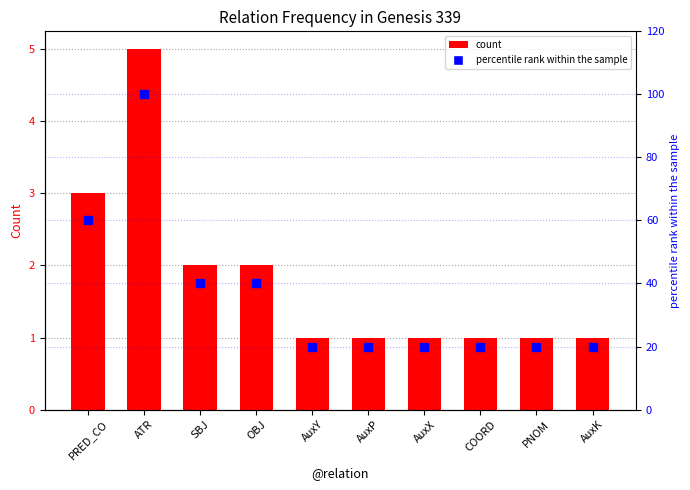

Which series reaches the maximum Y coordinate?

percentile rank within the sample